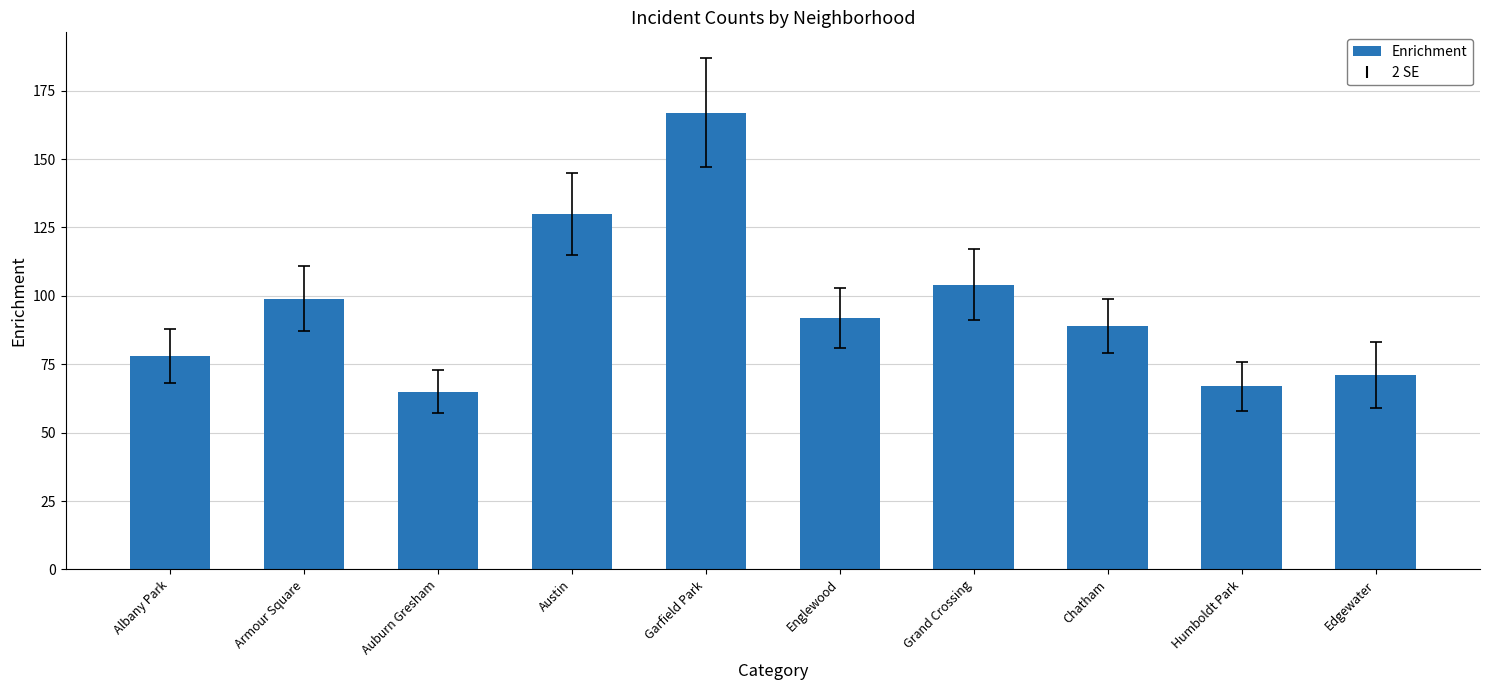

What is the maximum value shown in the chart?

167